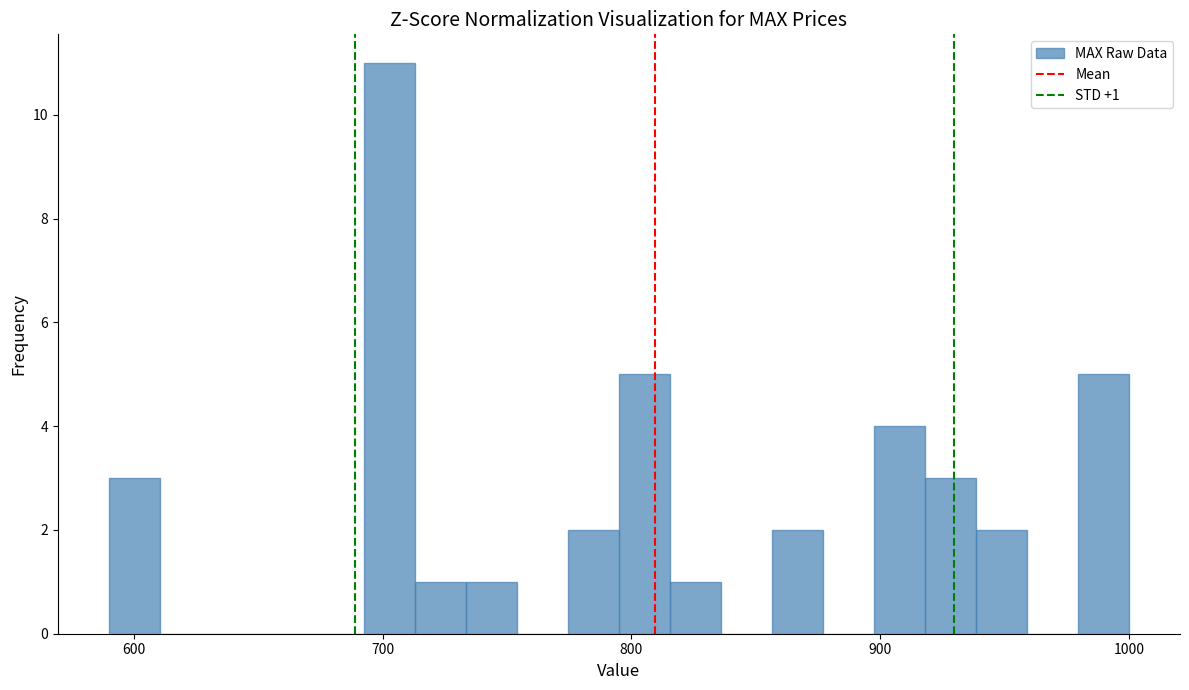

Around what value on the x-axis is the tallest bar? Give the approximate position of its centre, as read against the axis.

700